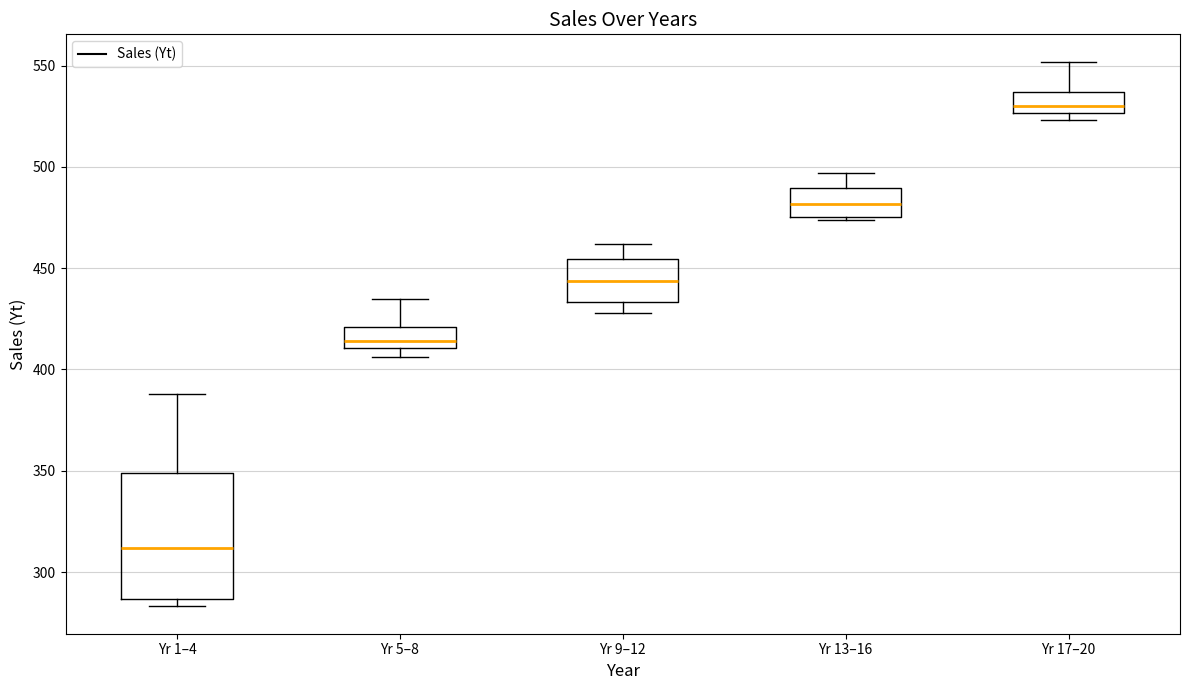

Reading left to right, transcribe this box plot: for each box, give where its median line is, the range the box spans, and where its two whiskers end, as read against the y-axis. The values are not printed on the chart, so give them approximately, as read against the axis.

Yr 1–4: median 310, box 285 to 350, whiskers 285 (just below the box's lower edge) to 390
Yr 5–8: median 415, box 410 to 420, whiskers 405 to 435
Yr 9–12: median 445, box 435 to 455, whiskers 430 to 460
Yr 13–16: median 480, box 475 to 490, whiskers 475 to 495
Yr 17–20: median 530, box 525 to 535, whiskers 525 (just below the box's lower edge) to 550